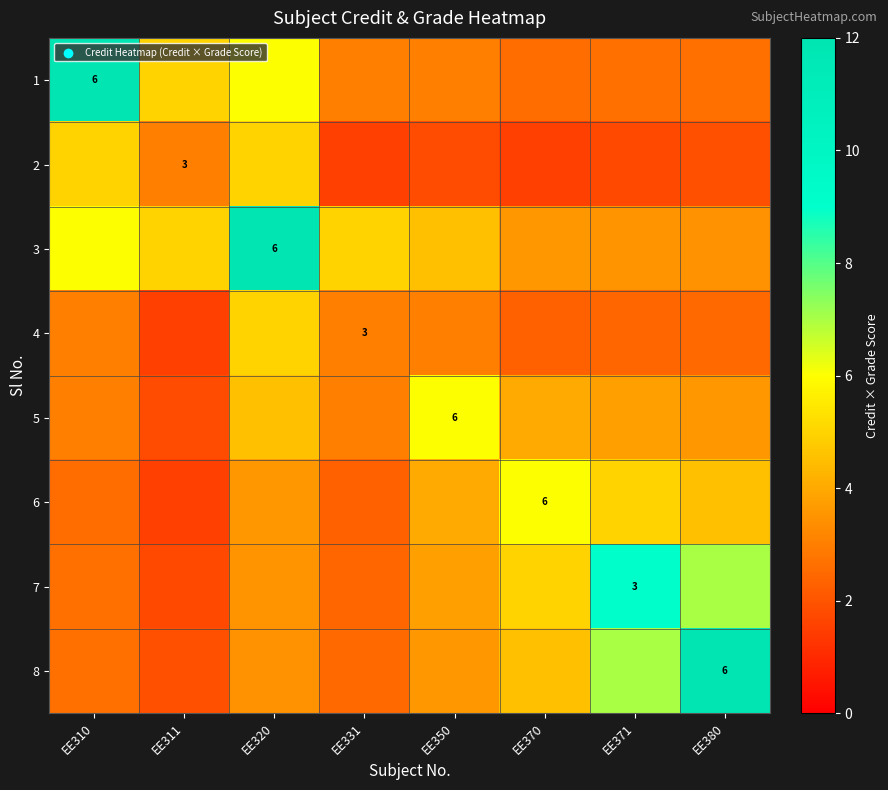

Is the value of 6 at EE320 greater than the value of 3 at EE380?

Yes